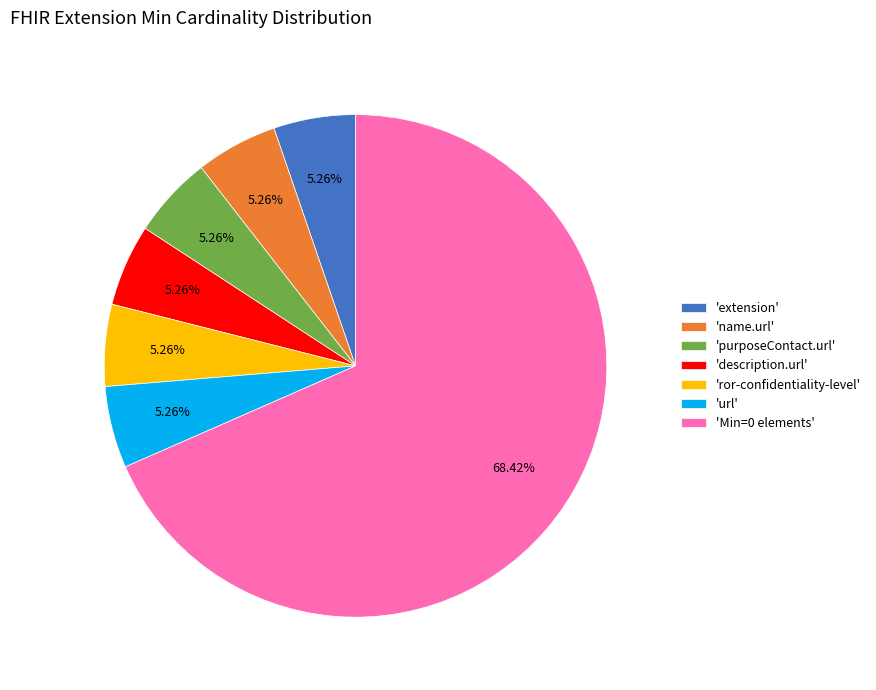

Does any single category account for the majority?

Yes